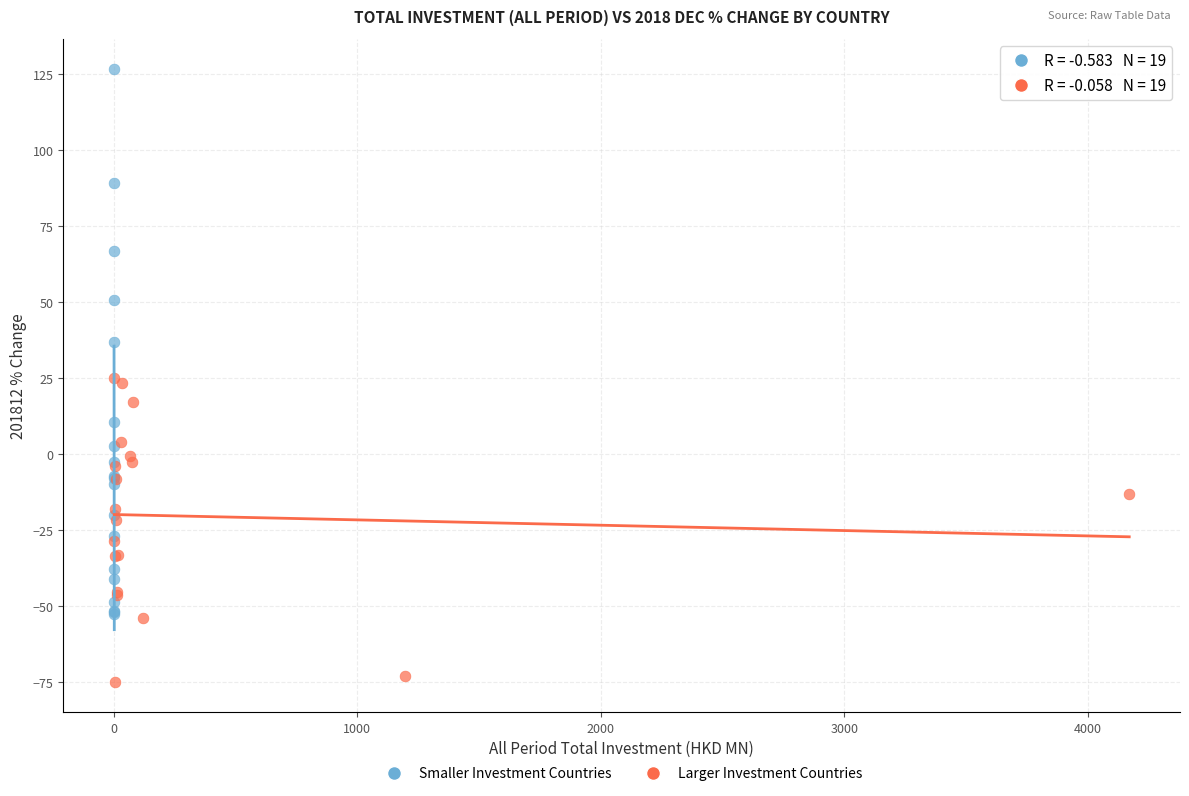

Which series reaches the maximum Y coordinate?

Smaller Investment Countries